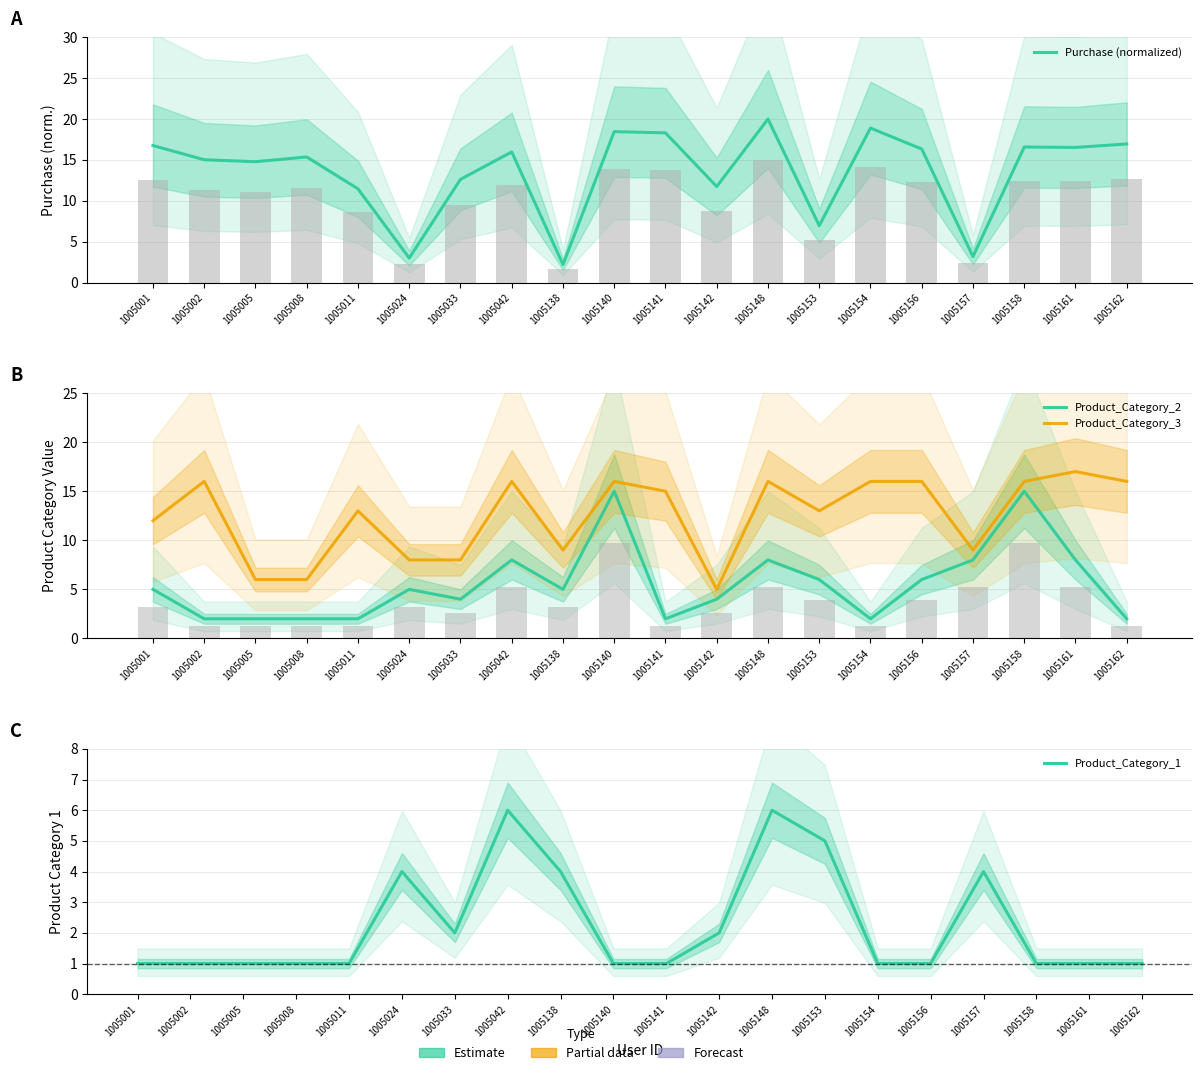

What is the difference between the maximum and second lowest values in the Product_Category_3 series?

11.0